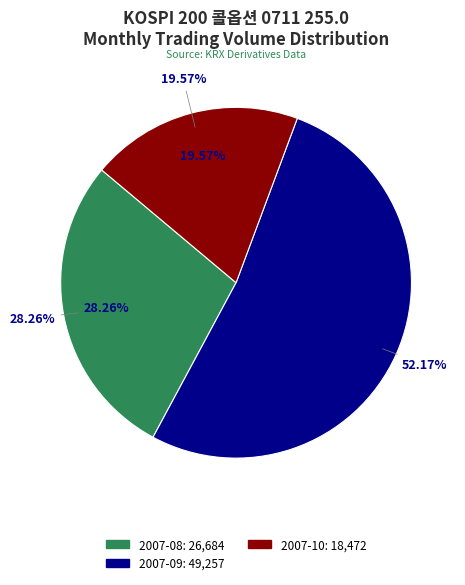

True or false: 2007-08-29 accounts for 11% of the total.

False